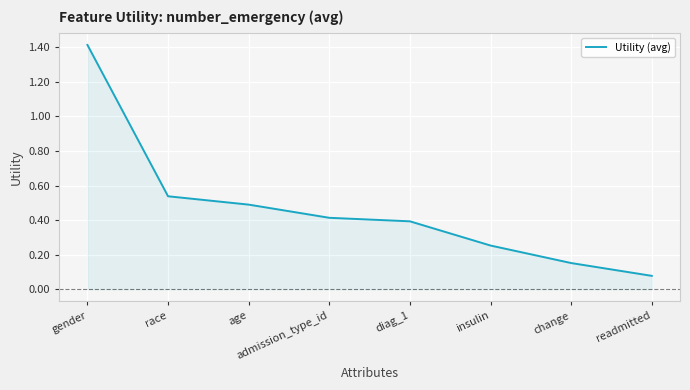

What is the difference between the maximum and minimum values?

1.3